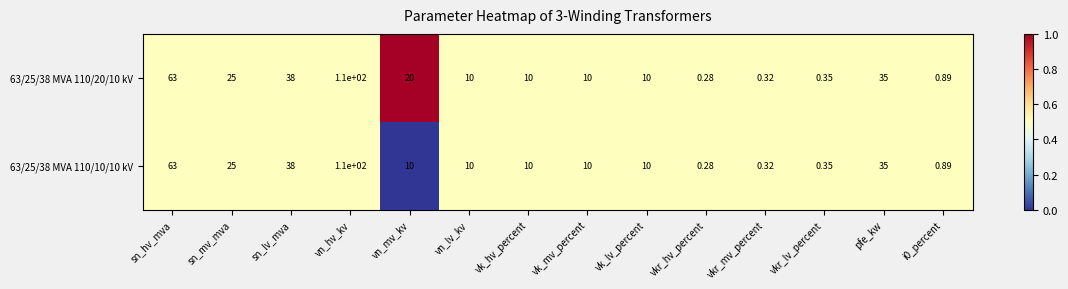

At which category is the sum across all series the highest?

vn_hv_kv